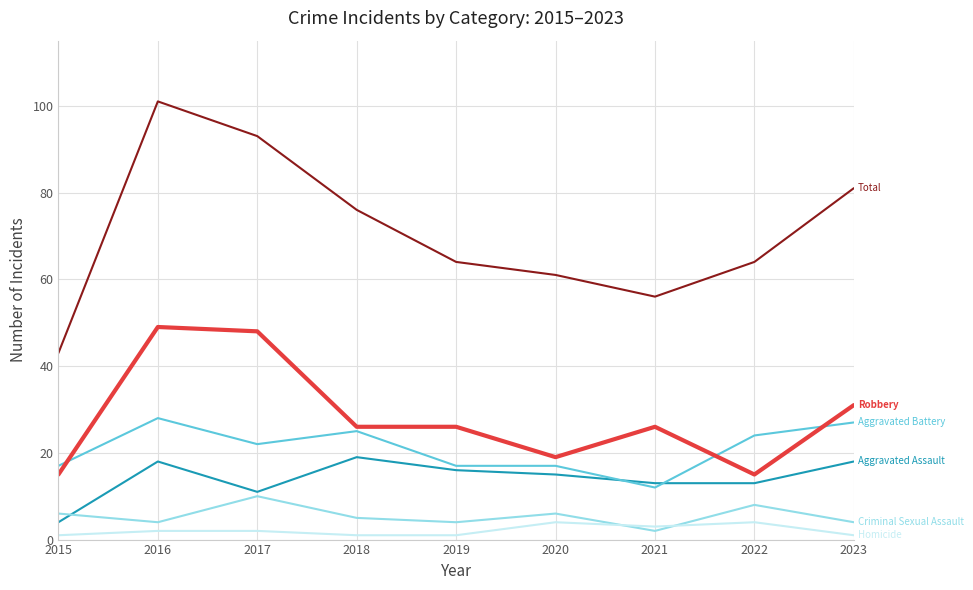

At which category does the chart reach its peak across all series?

2016